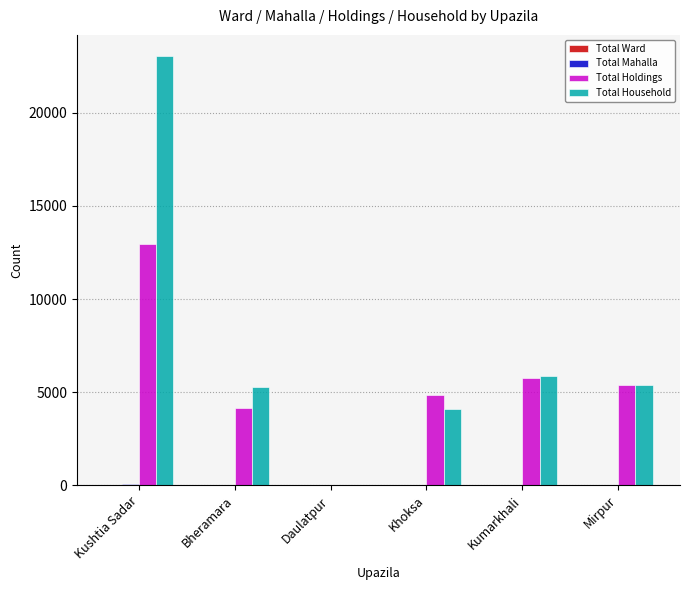

The value of Total Household at Bheramara is 5273. True or false?

True